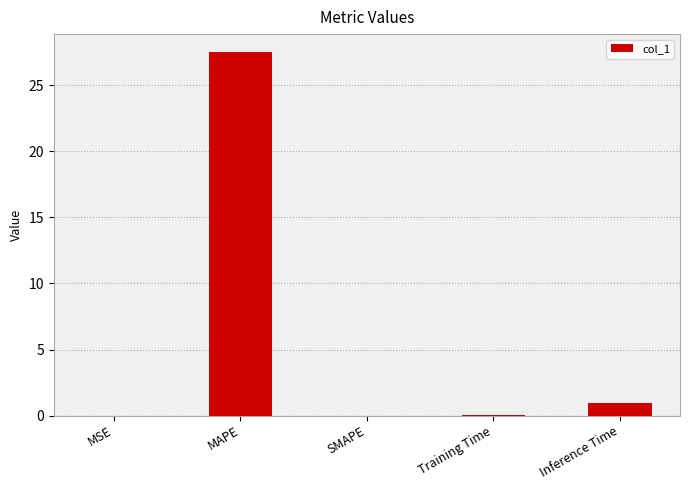

Between Inference Time and Training Time, which is larger?

Inference Time